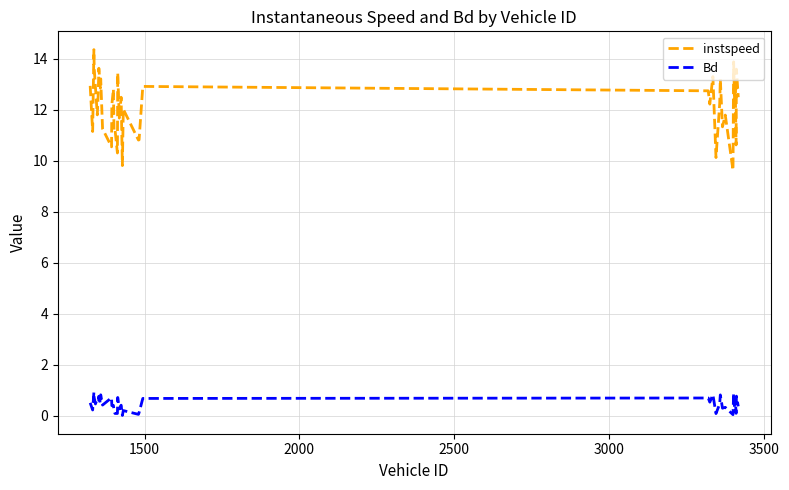

How many categories are shown in the chart?

40